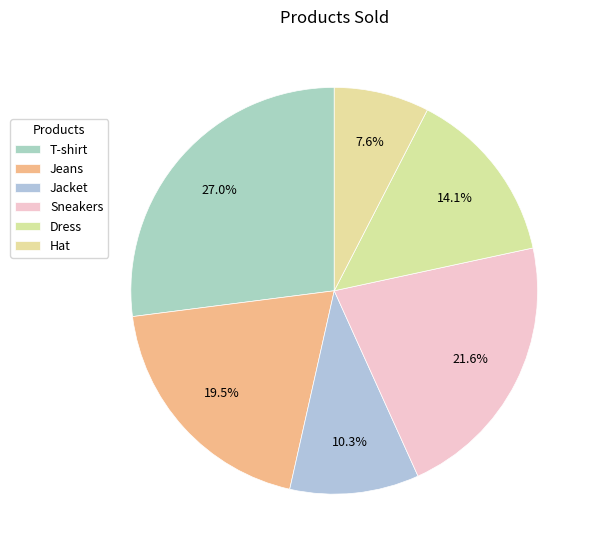

Between Jacket and Dress, which is larger?

Dress